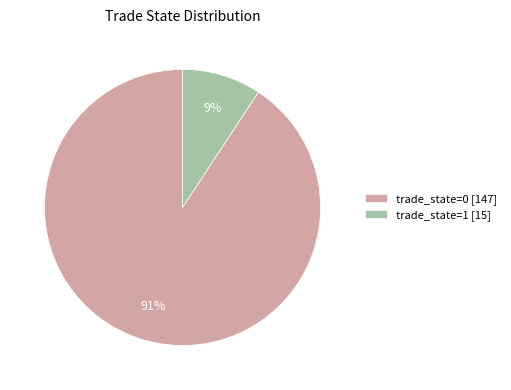

To the nearest percent, what is the average slice percentage?

50%